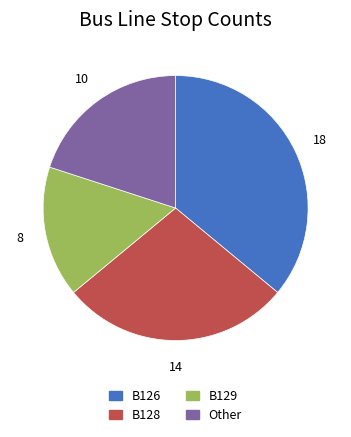

What is the ratio of the value at B129 to the value at B126?

0.4